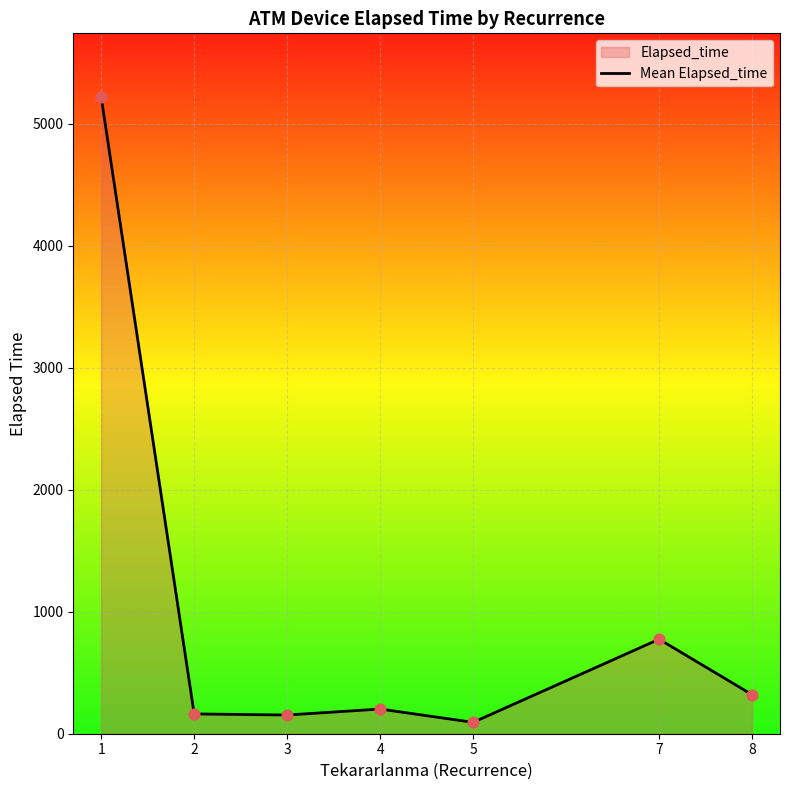

What is the change in value from 2 to 4?

+40.0